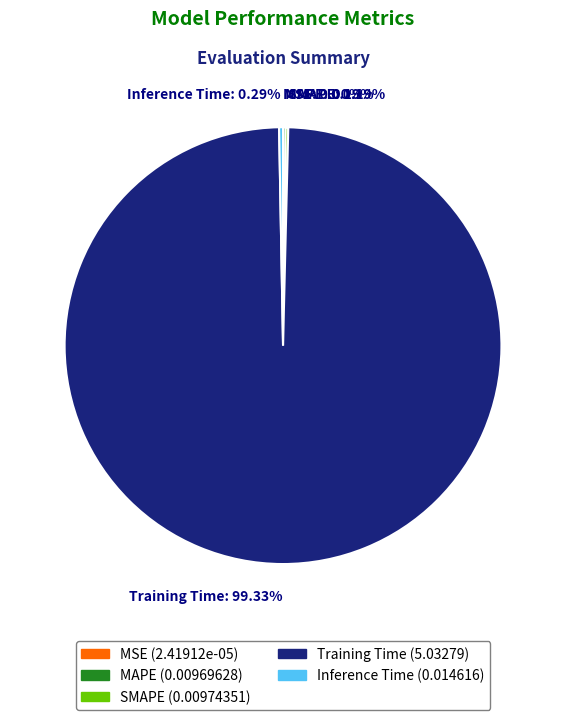

Which slice represents more than half of the pie?

Training Time